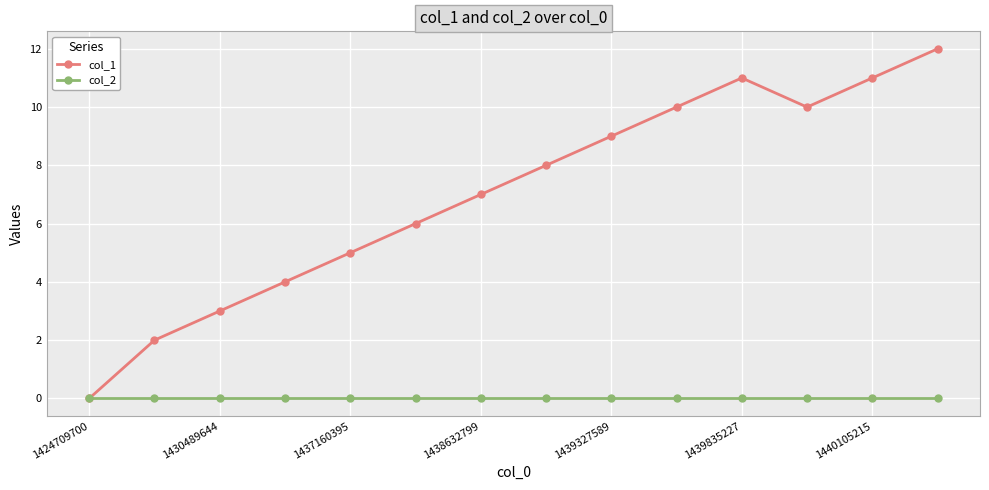

Rank the series by their maximum value, from lowest to highest.

col_2, col_1